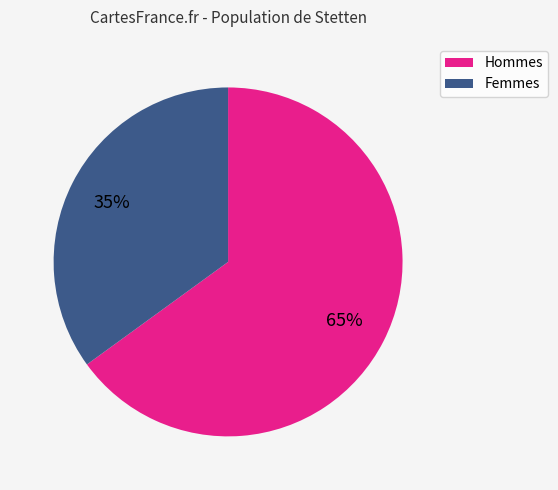

Is there any slice that represents more than half of the pie?

Yes